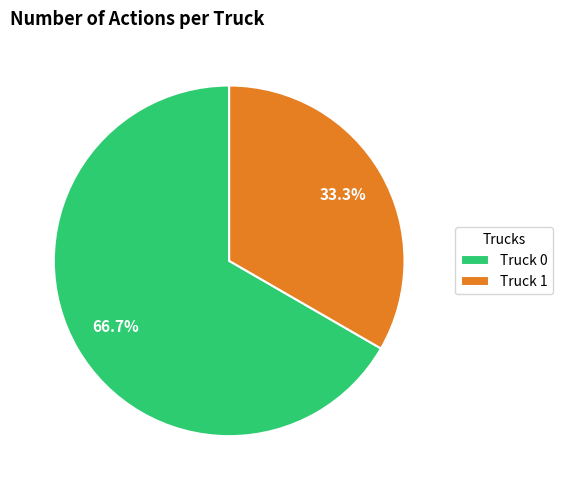

Which has a higher value, Truck 0 or Truck 1?

Truck 0